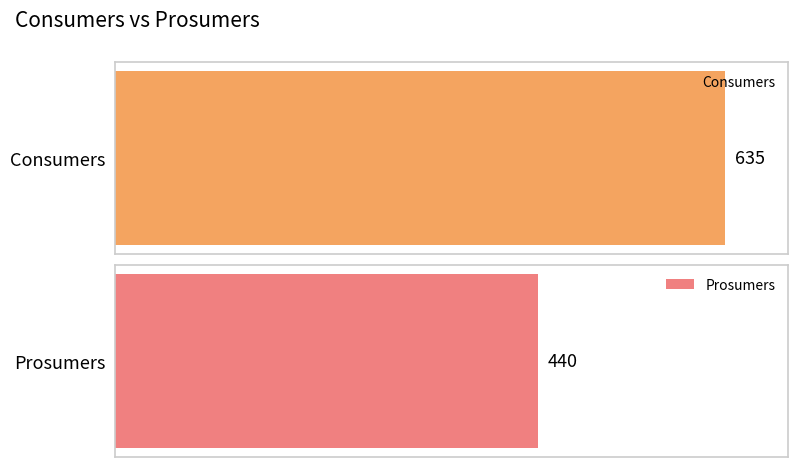

True or false: Consumers has a value of 635 at 9.

True